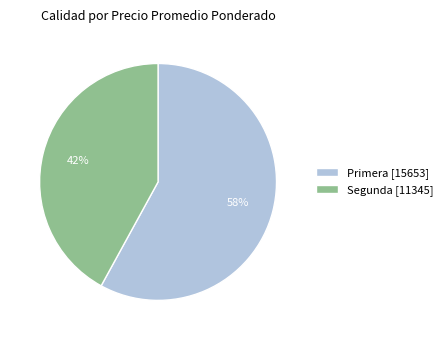

Between Segunda [11345] and Primera [15653], which is larger?

Primera [15653]